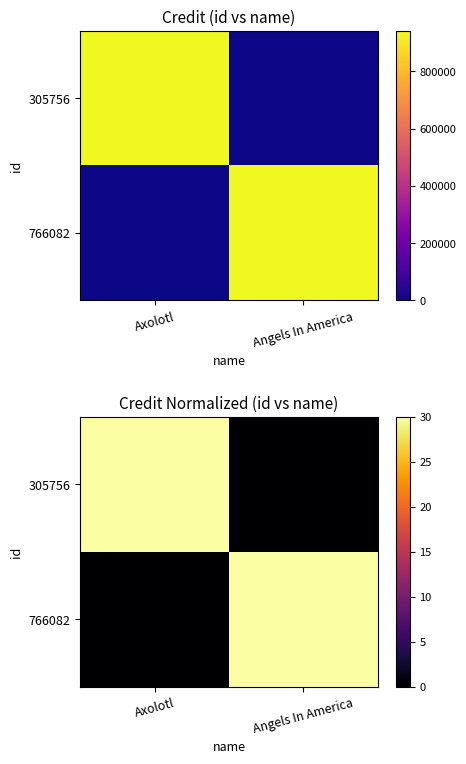

Is the value of 305756 at Axolotl greater than the value of 766082 at Axolotl?

Yes